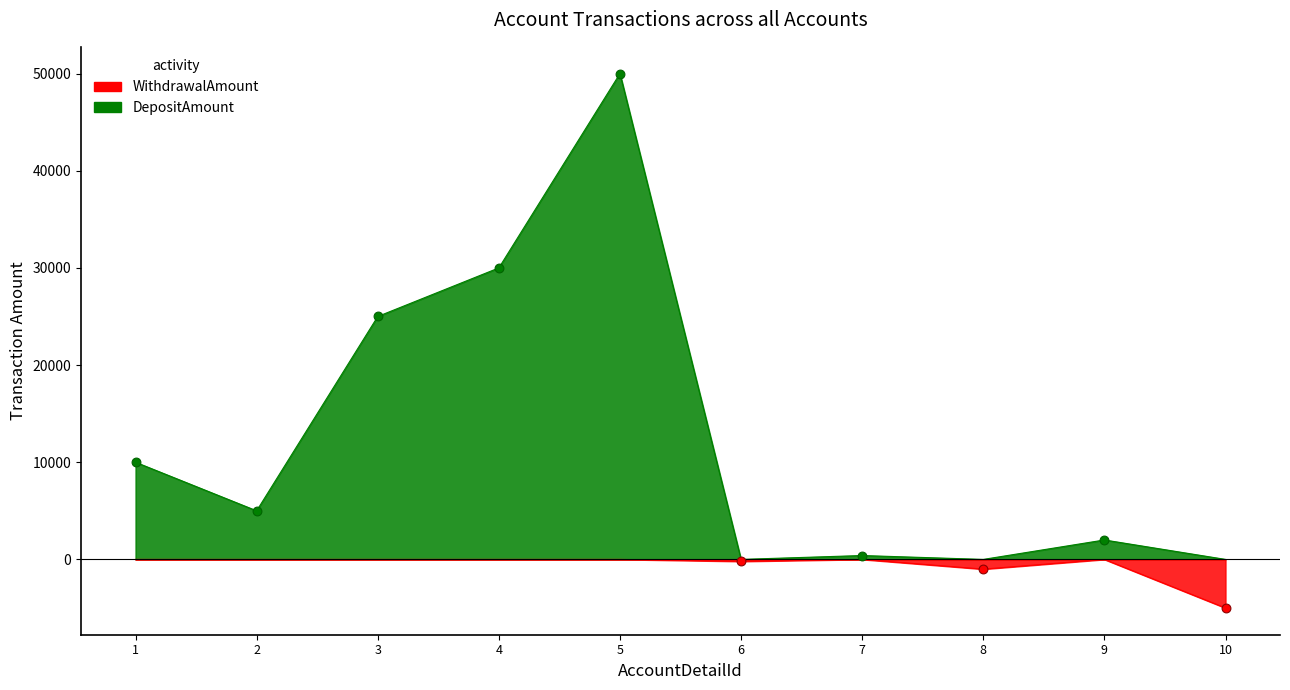

What are all the series names shown in the legend?

DepositAmount, WithdrawalAmount